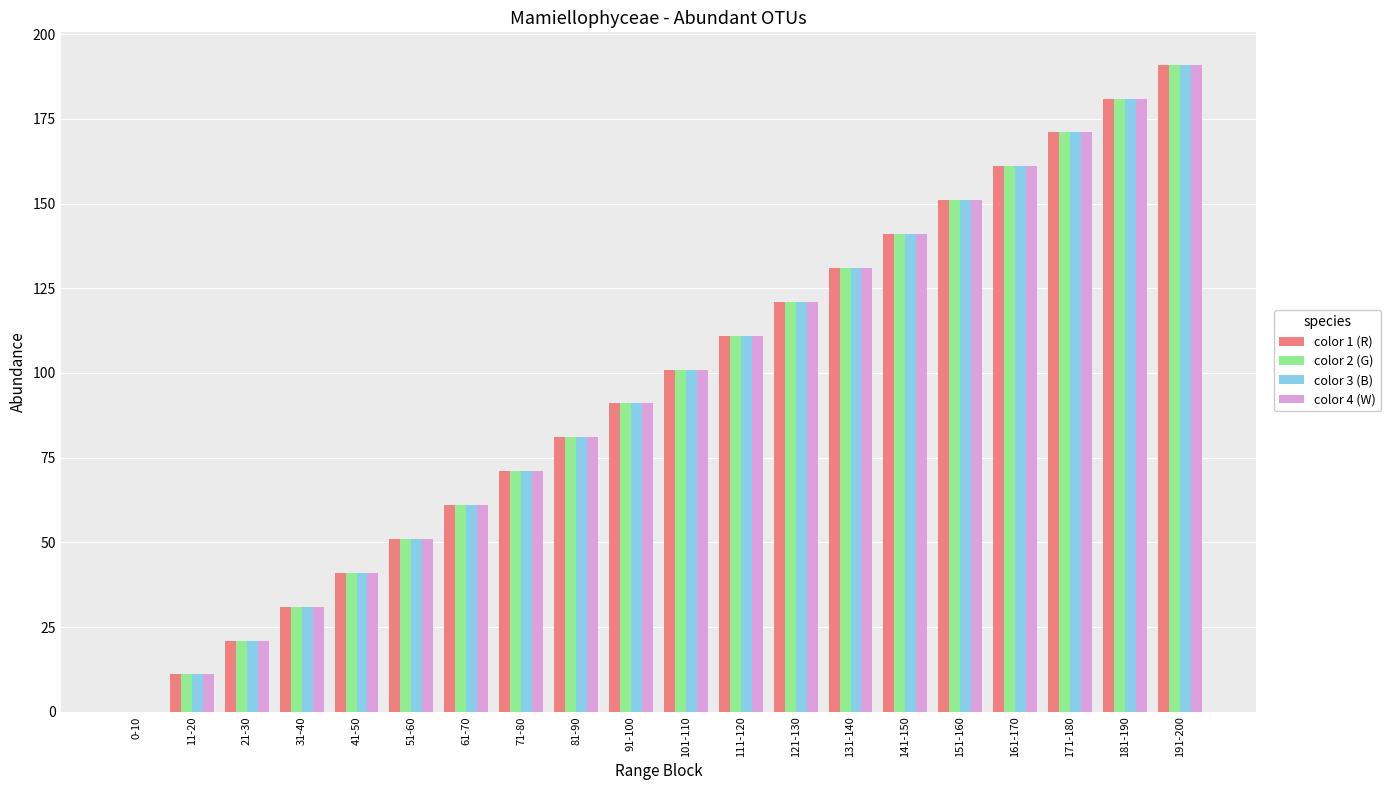

The color 3 (B) series shows 104 at 61-70. True or false?

False